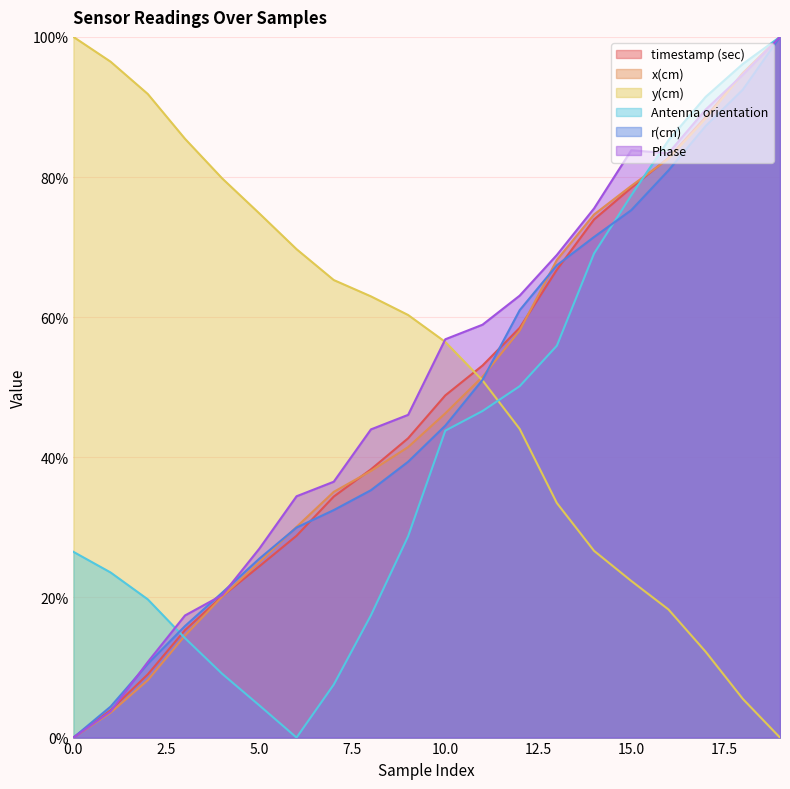

How many interior local peaks does the Phase series have?

1